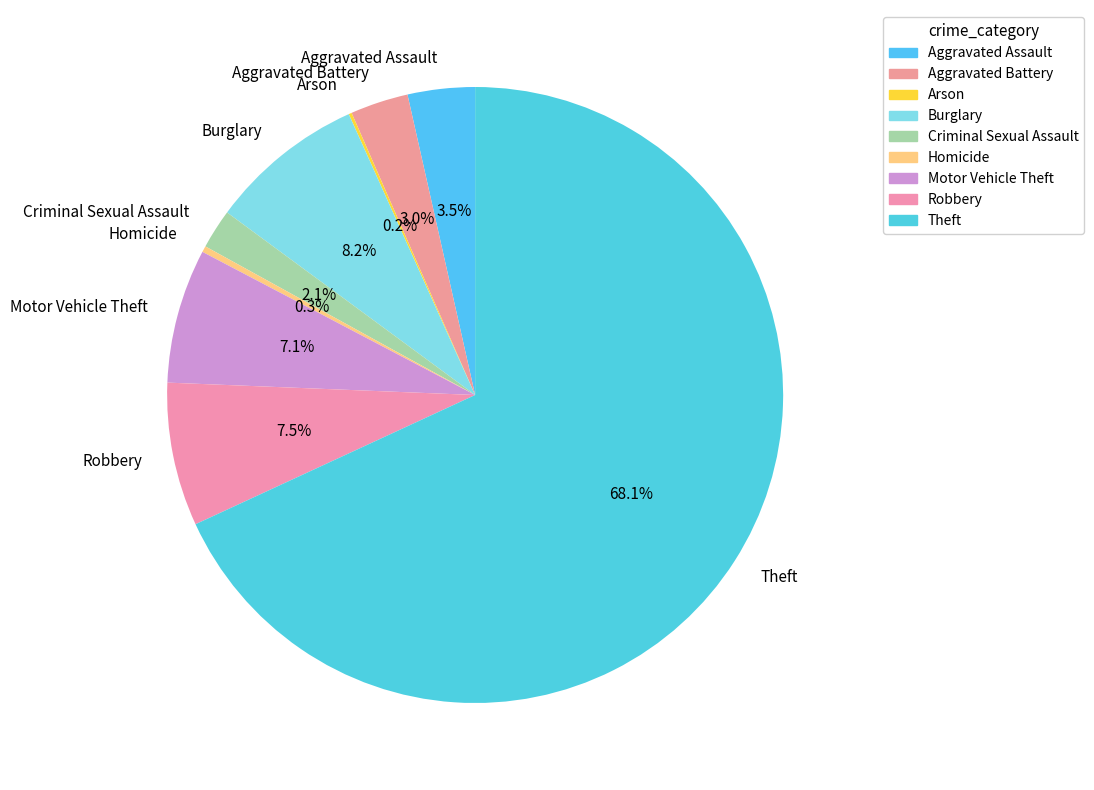

What portion of the pie excludes Criminal Sexual Assault?

97.9%